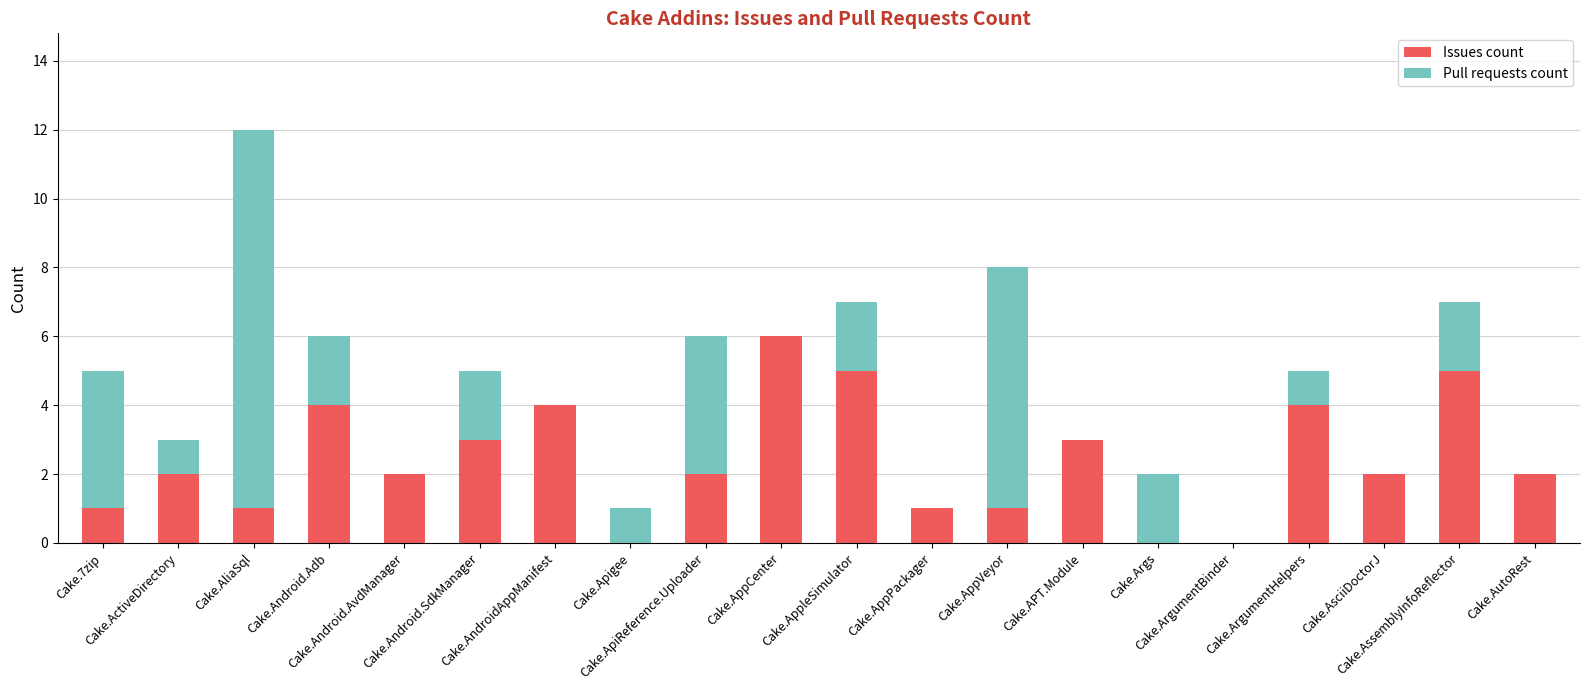

What is the maximum value for Issues count?

6